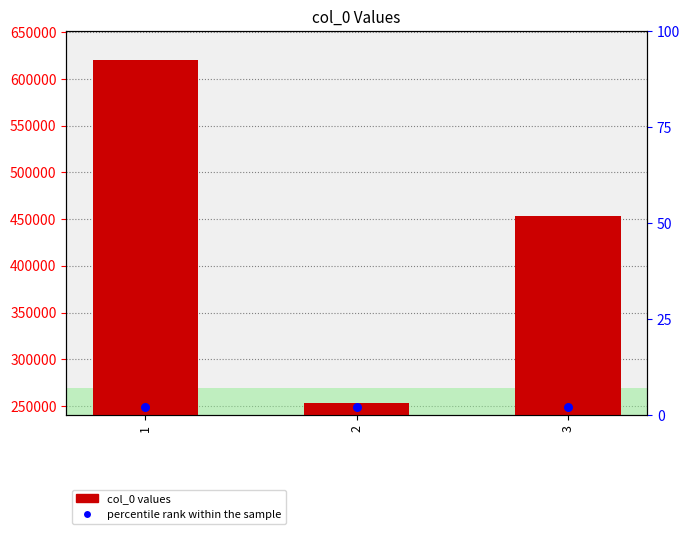

Which series has the largest total across all categories?

col_0